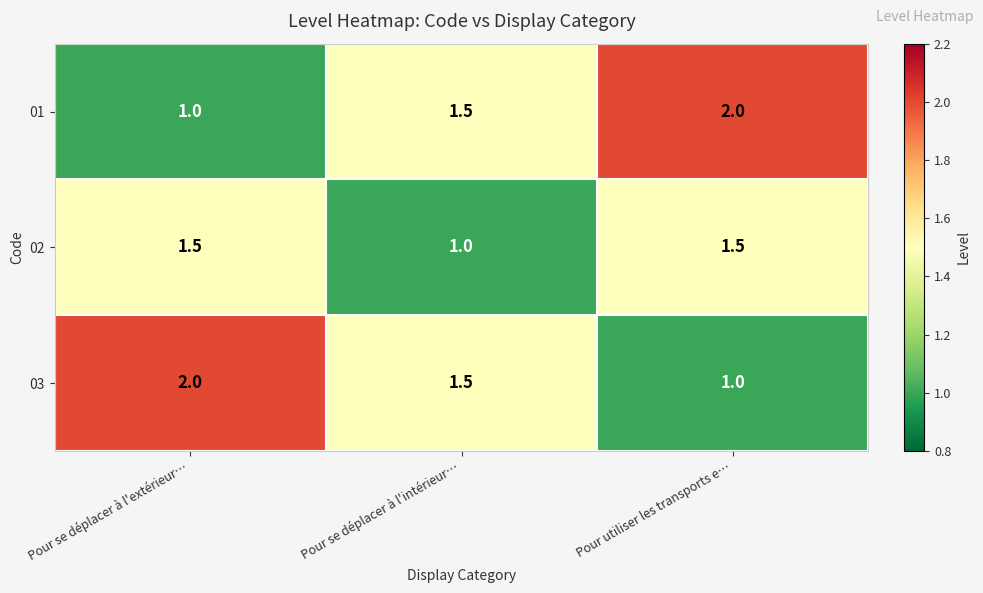

Reading left to right, what are all the values shown in this chart?

01: 1.0	1.5	2.0
02: 1.5	1.0	1.5
03: 2.0	1.5	1.0